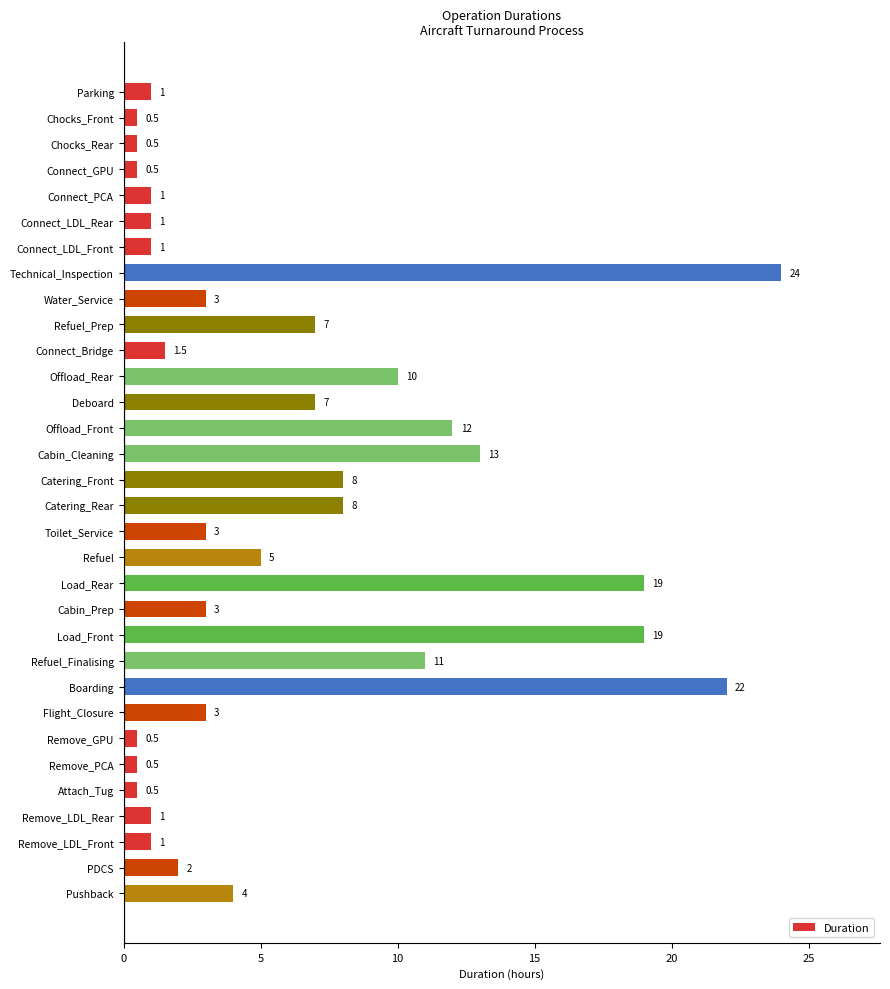

At which label is the value closest to 12?

Offload_Front